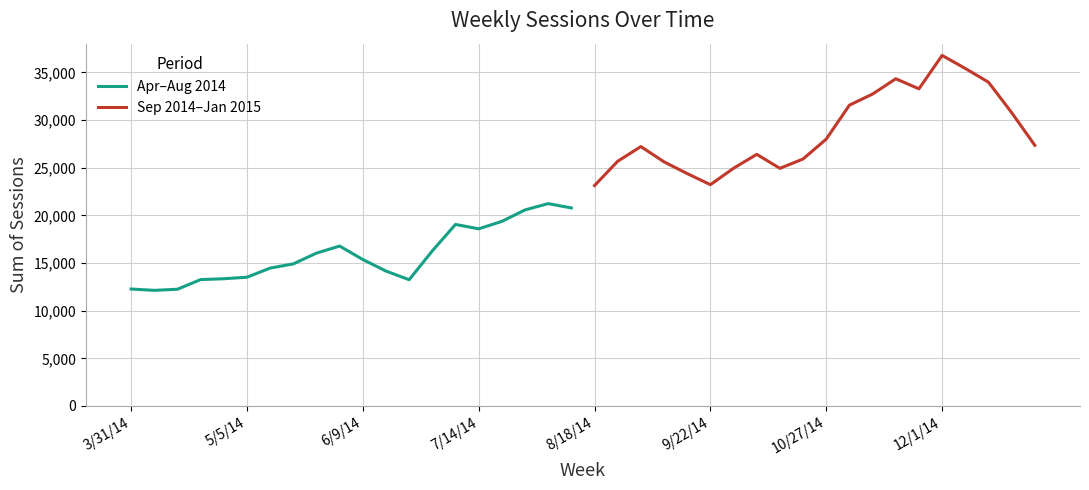

What is the minimum value for Apr–Aug 2014?

12128